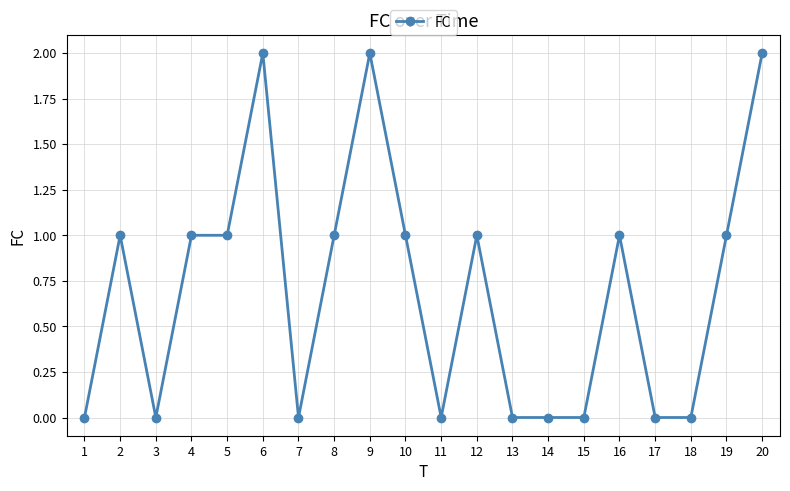

True or false: the data shows 2 at 9.

True